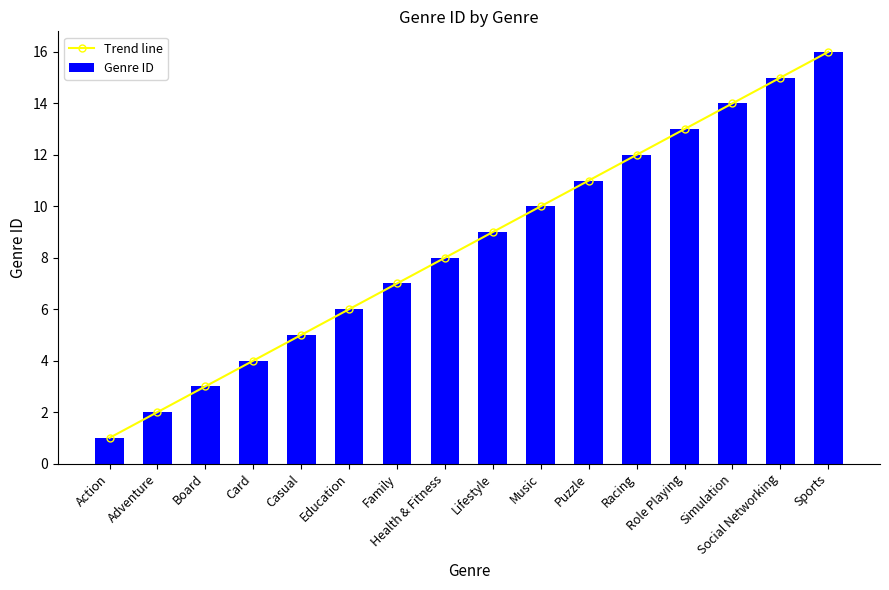

At which category does the chart reach its peak across all series?

Sports